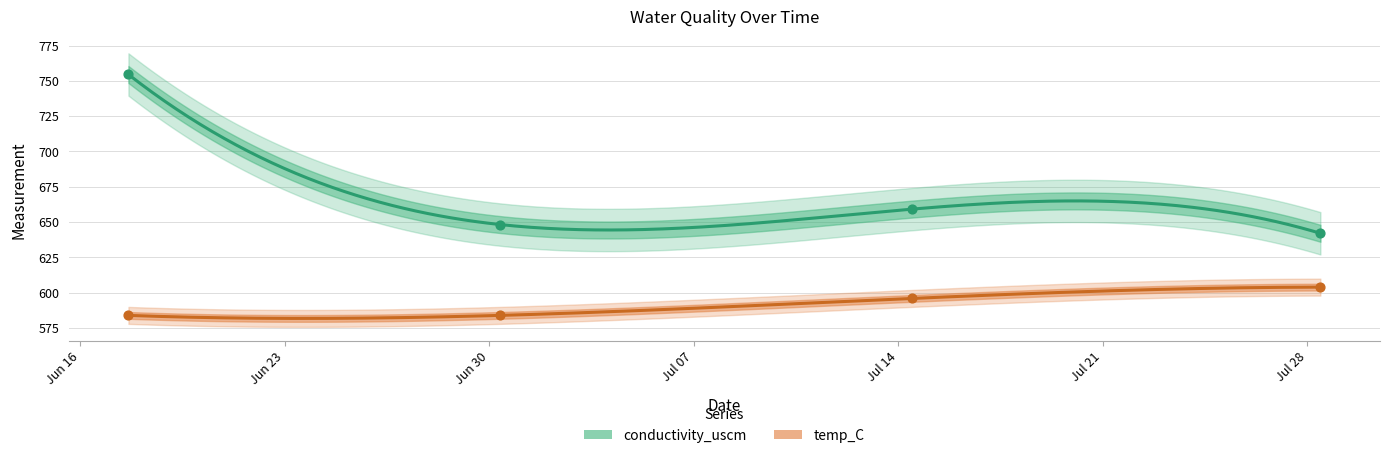

Which series has the largest total across all categories?

conductivity_uscm